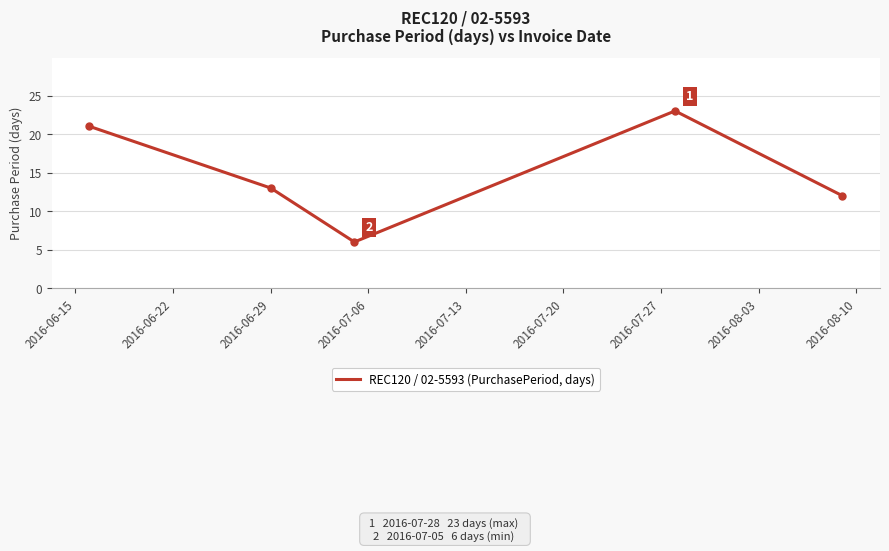

What is the value of the 3rd point from the left?

6